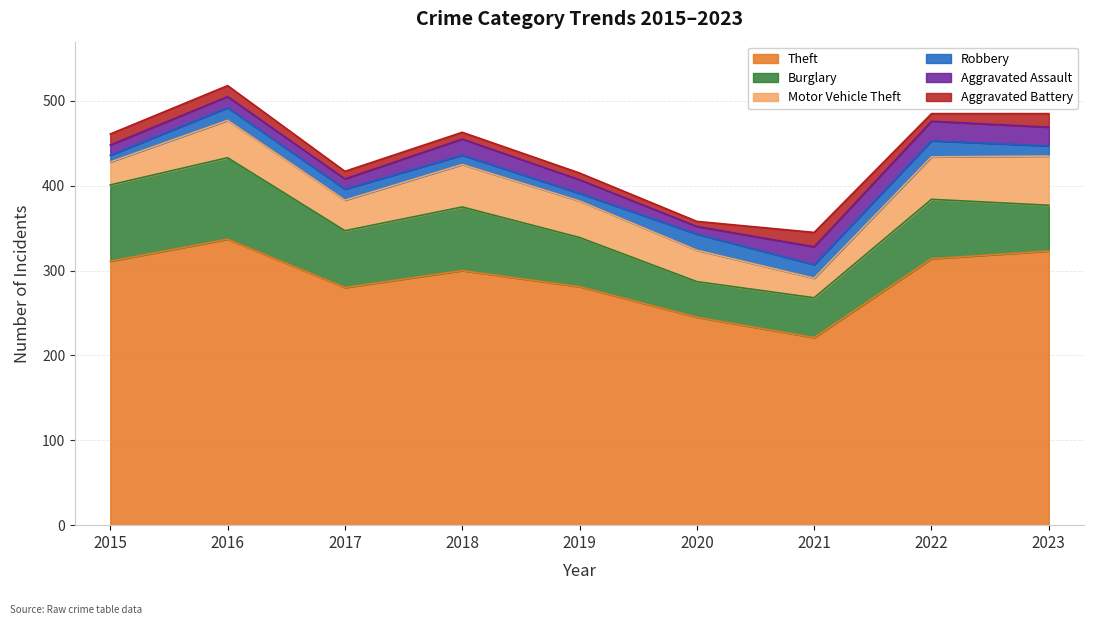

Does the chart have visible grid lines?

Yes